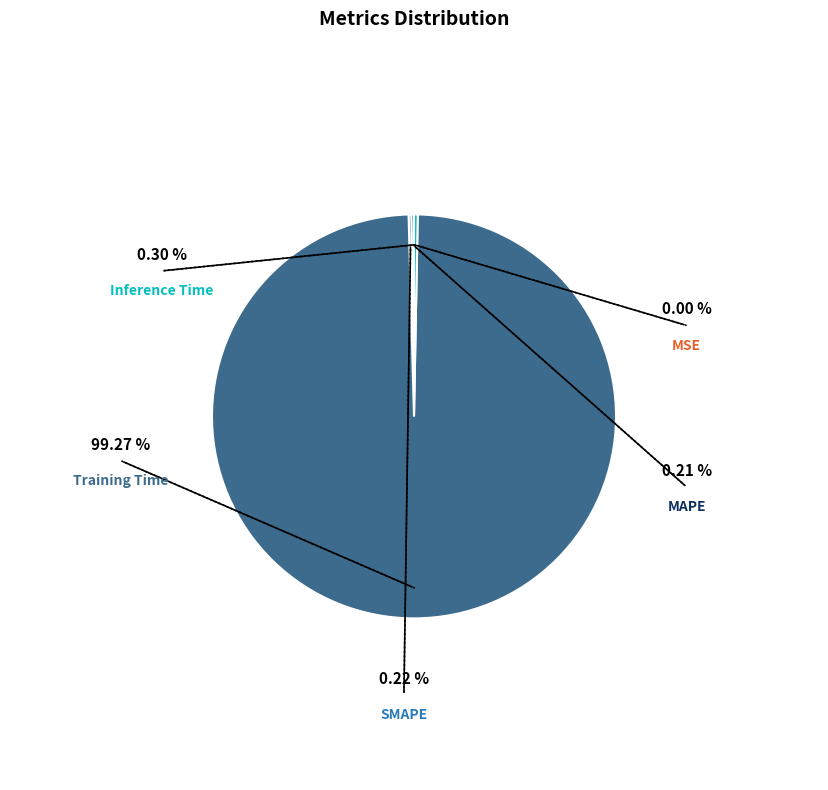

Is it true that MSE is 0% of the pie?

True